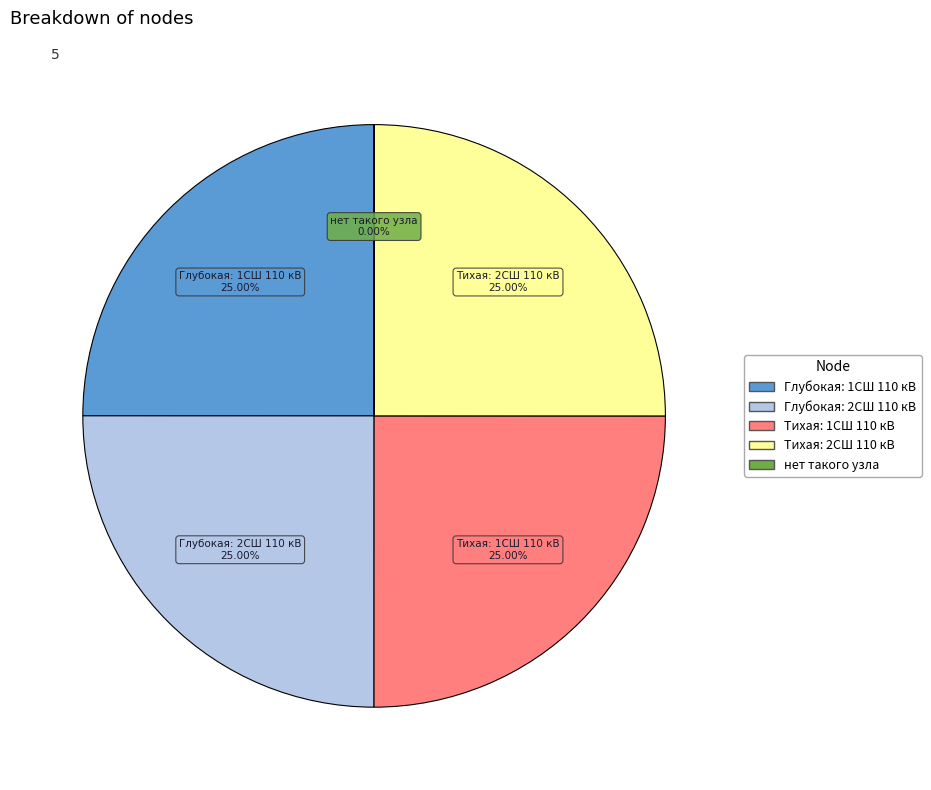

What is the ratio of the value at Тихая: 2СШ 110 кВ to the value at Глубокая: 2СШ 110 кВ?

1.0